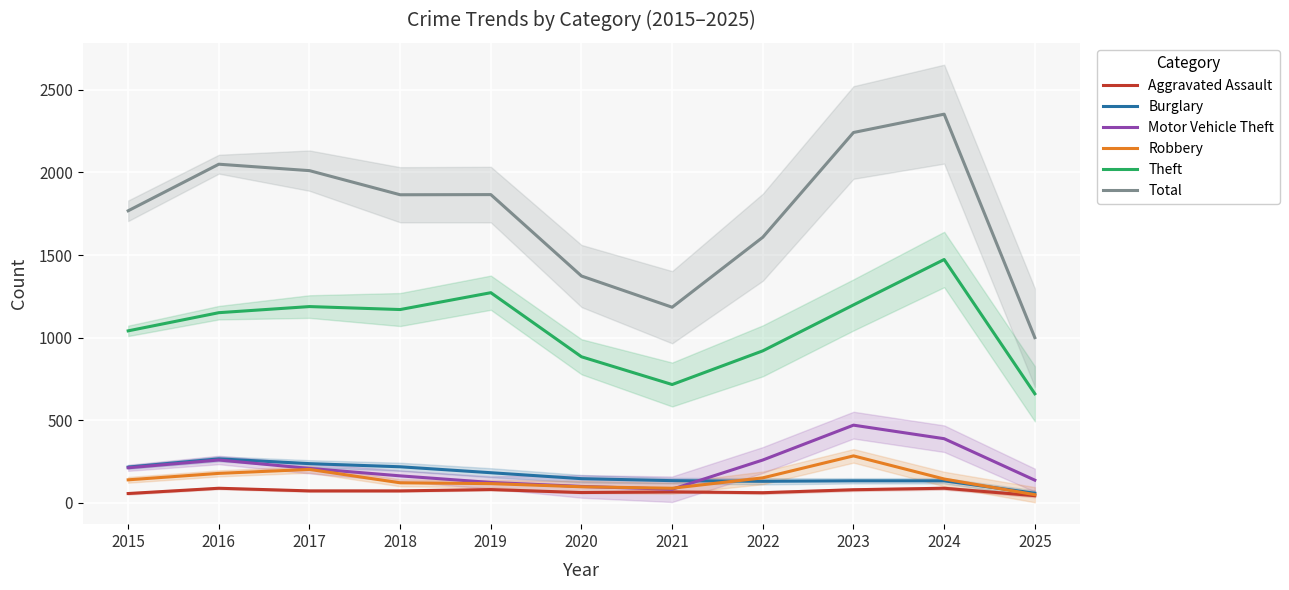

Where is the first local maximum for Burglary?

2016